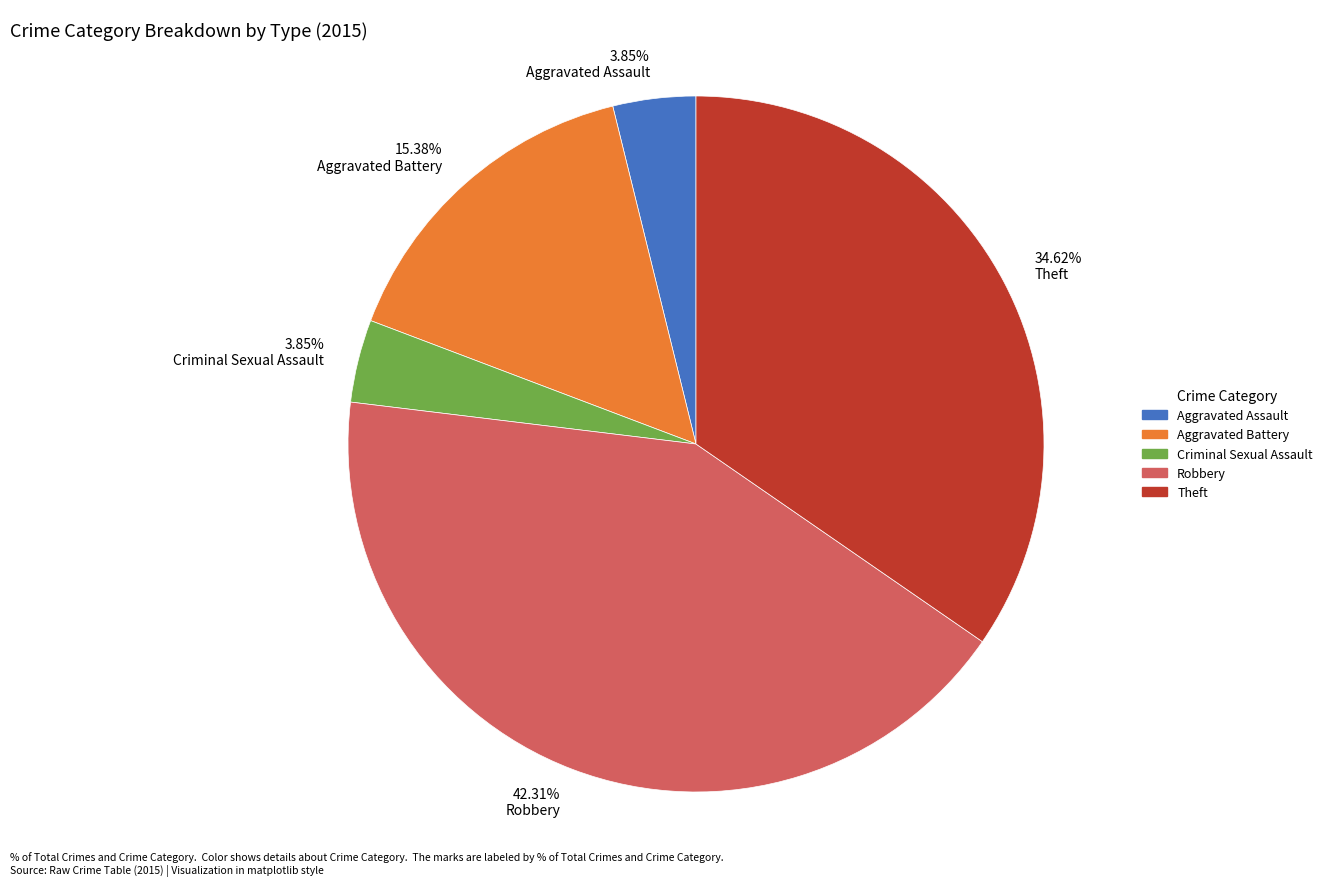

Which category has the biggest portion of the pie?

42.31% Robbery